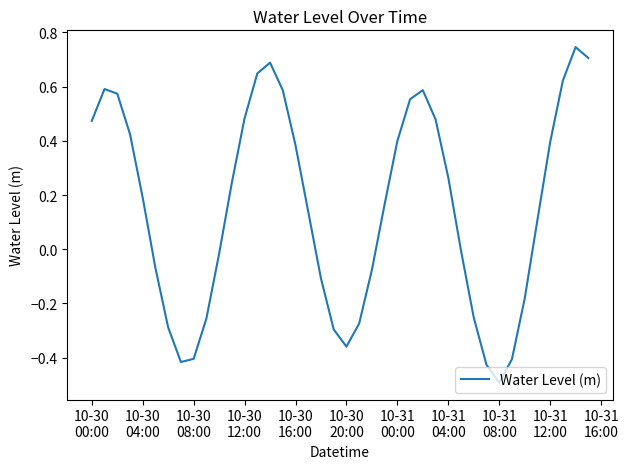

What is the smallest value displayed?

-0.5